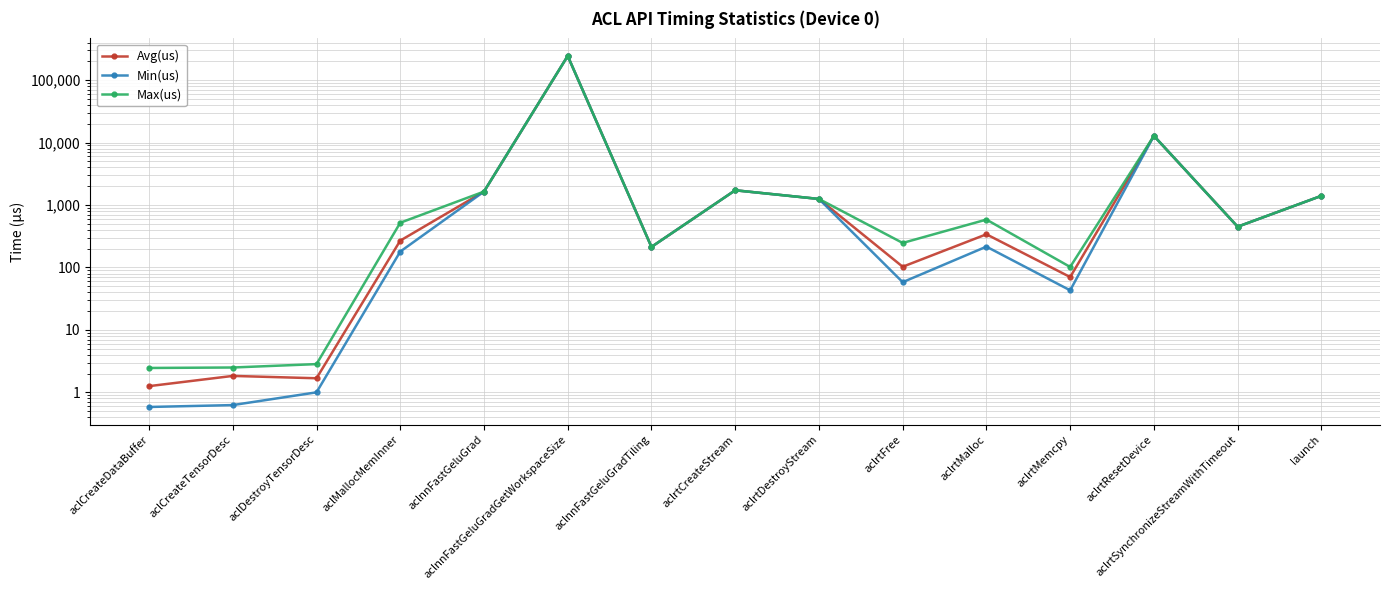

Where does the Max(us) series first go above 520?

aclMallocMemInner